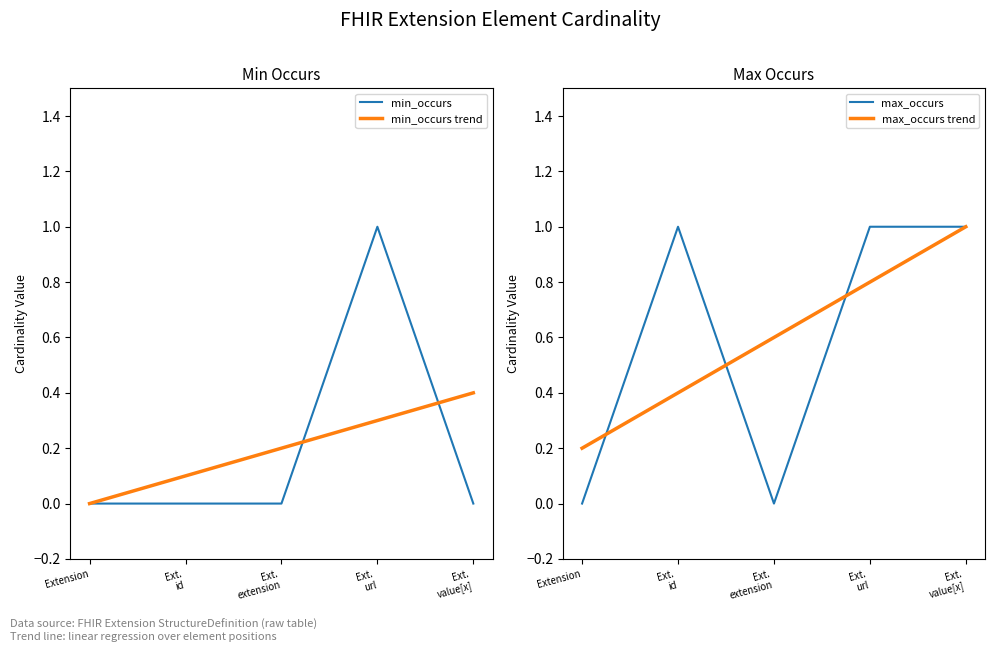

What is the difference between the highest and lowest values at Ext.
id?

1.0